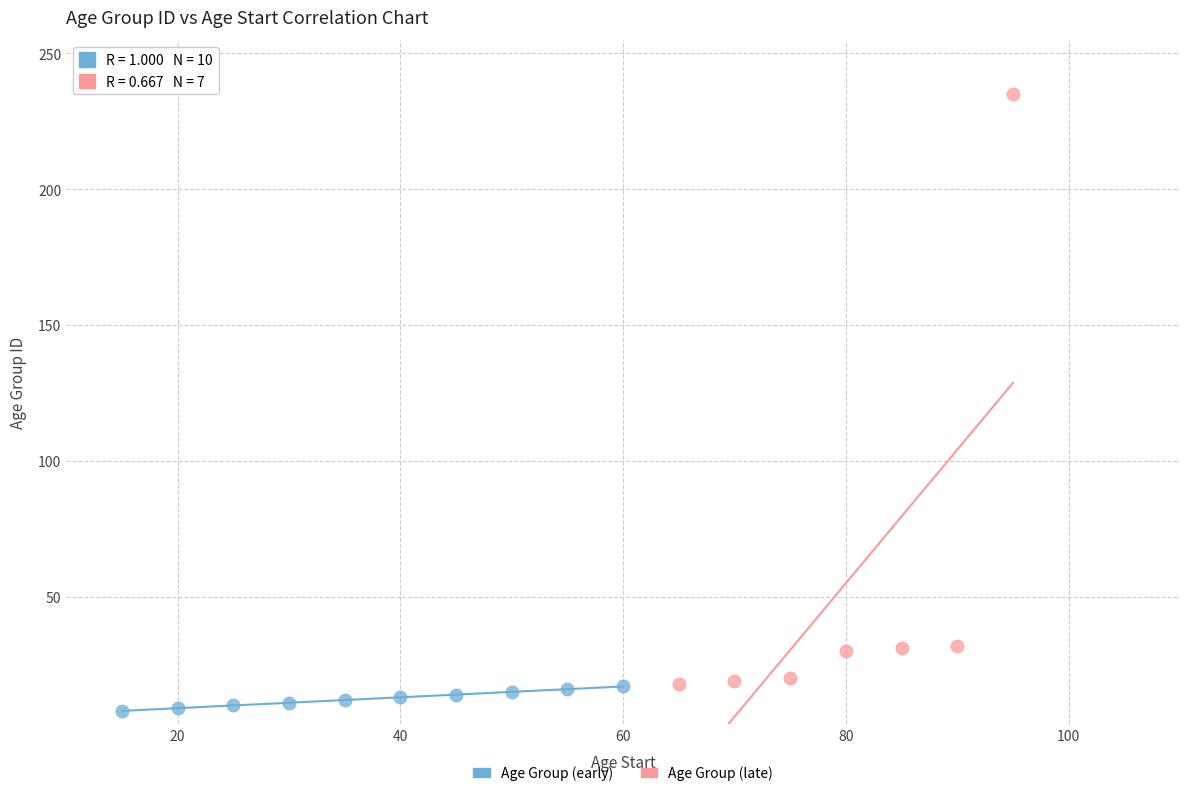

Which series contains the lowest Y value?

Age Group (early)